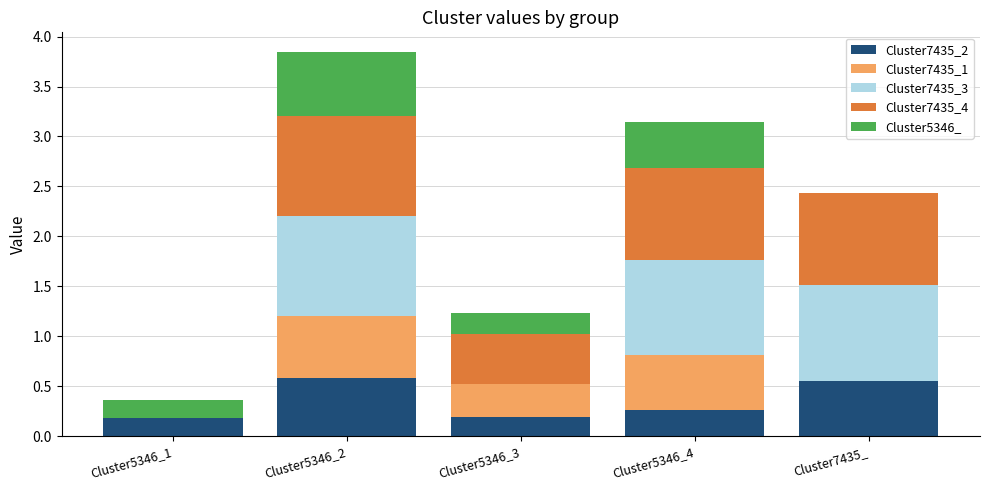

What is the total value across all series at Cluster5346_4?

3.1